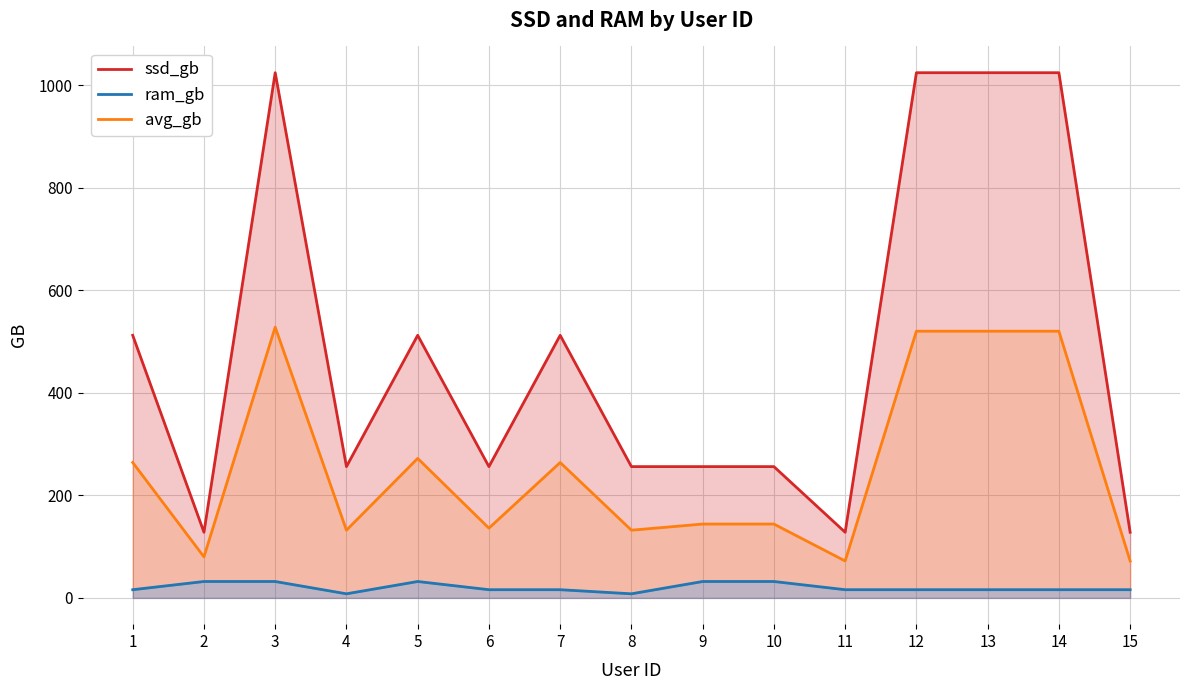

What is the difference between the maximum and minimum values in the ram_gb series?

24